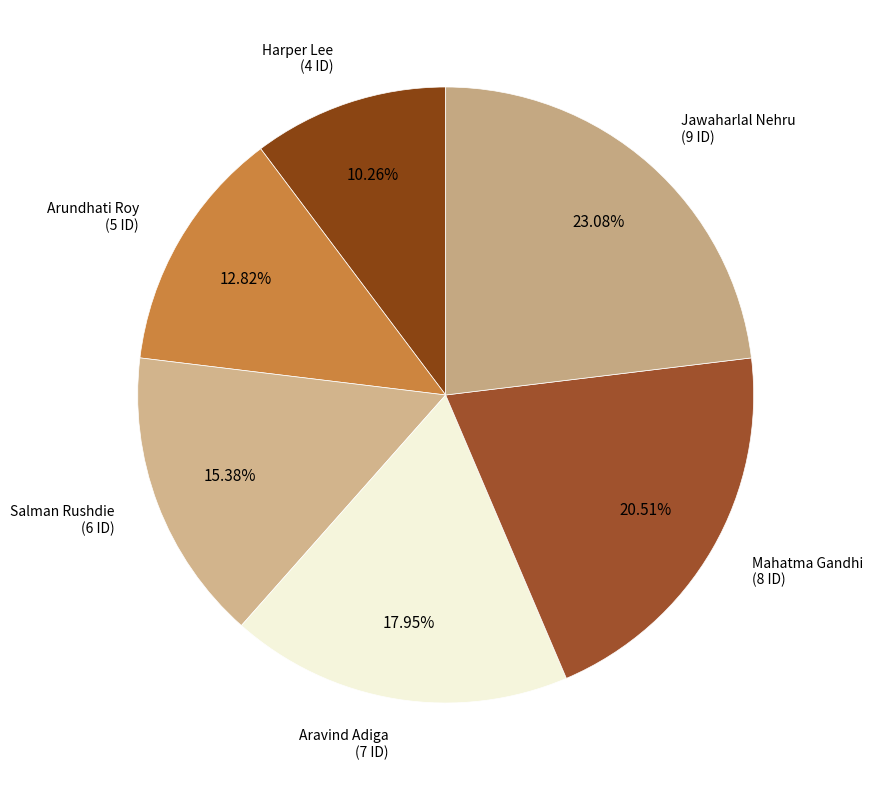

How many slices are in this pie chart?

6